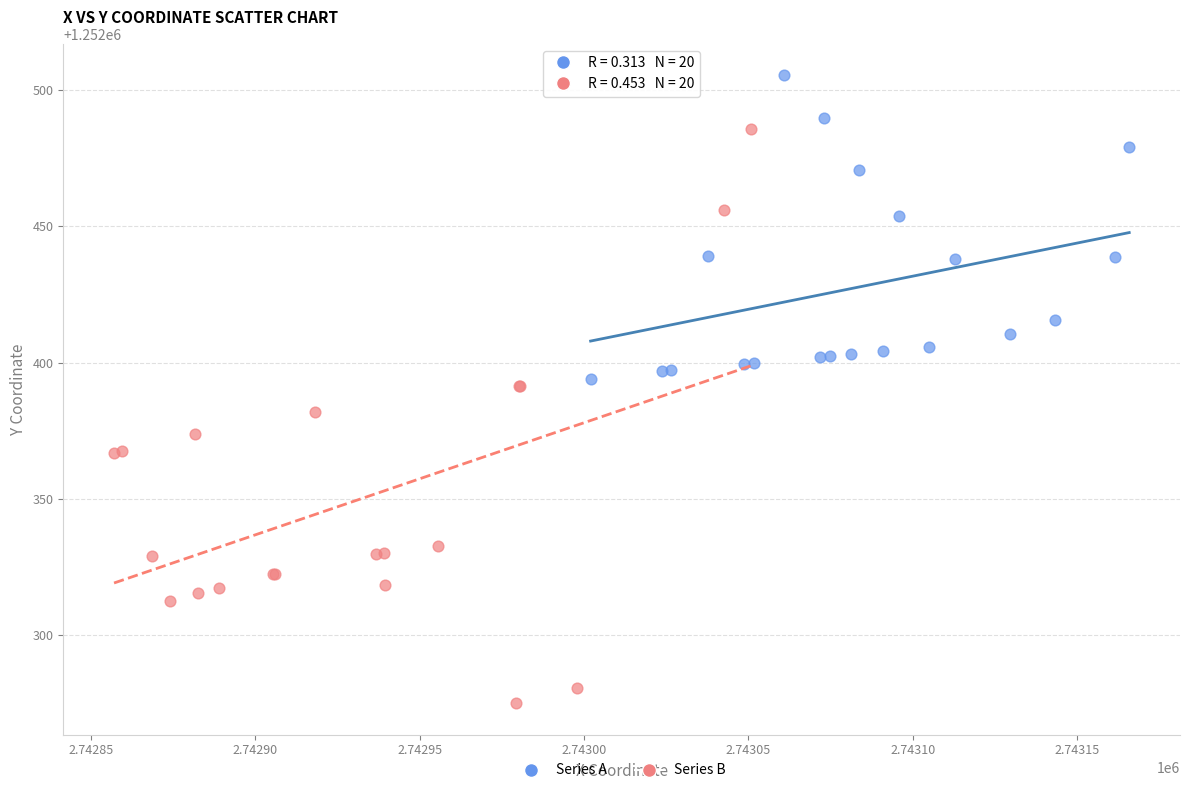

Which series contains the highest Y value?

Series A